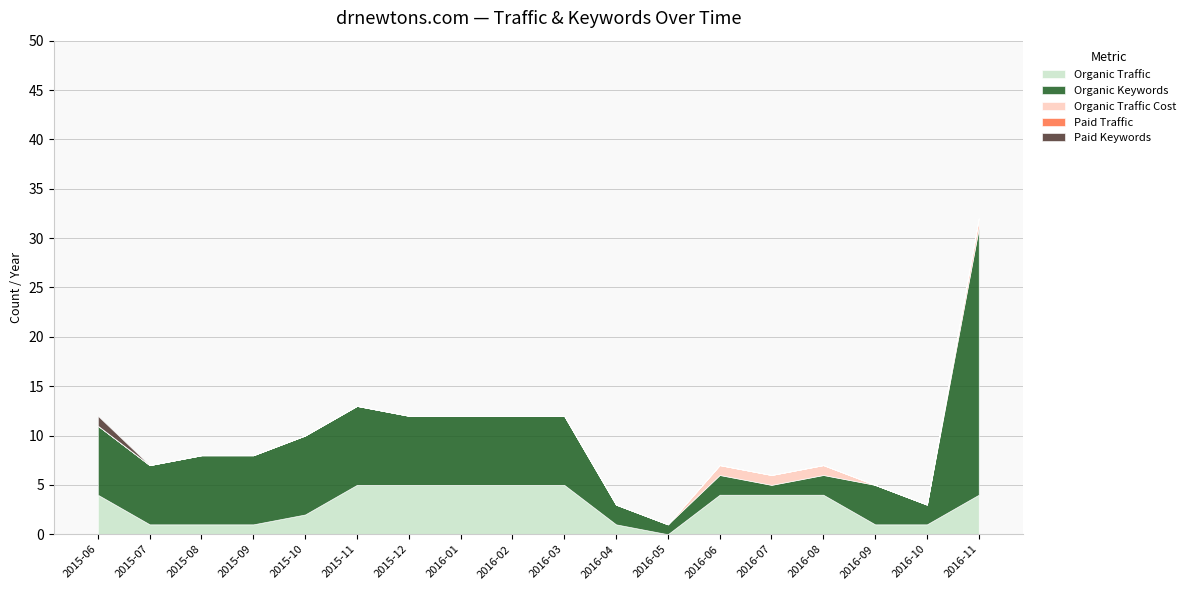

Which category has the highest value in the Organic Traffic series?

2015-11